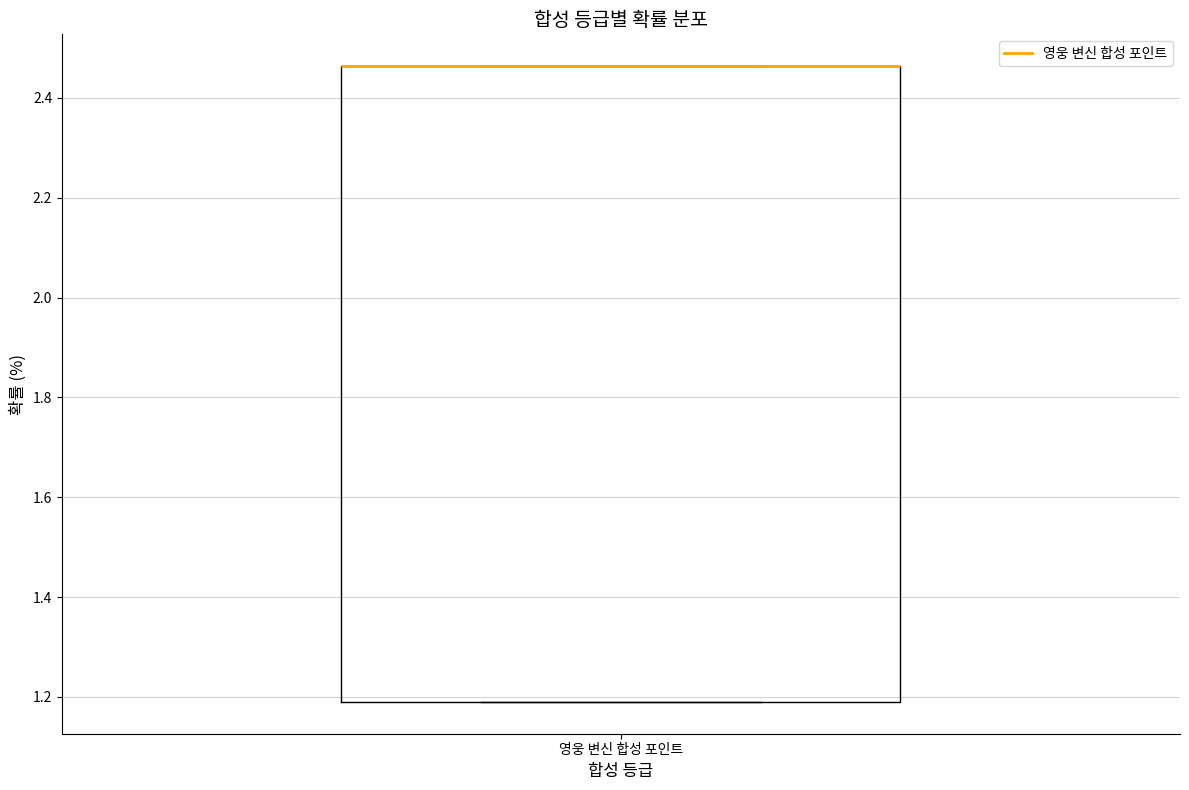

Where is the lower edge of the box for 영웅 변신 합성 포인트 on the y-axis? The values are not printed on the chart, so give them approximately, as read against the axis.

1.18